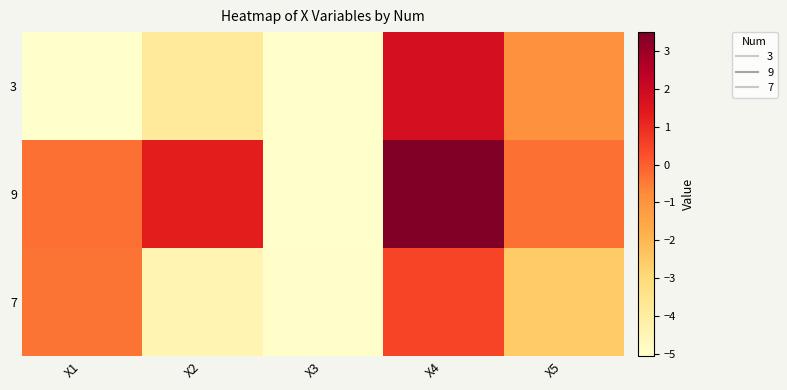

How many series are shown in this chart?

3